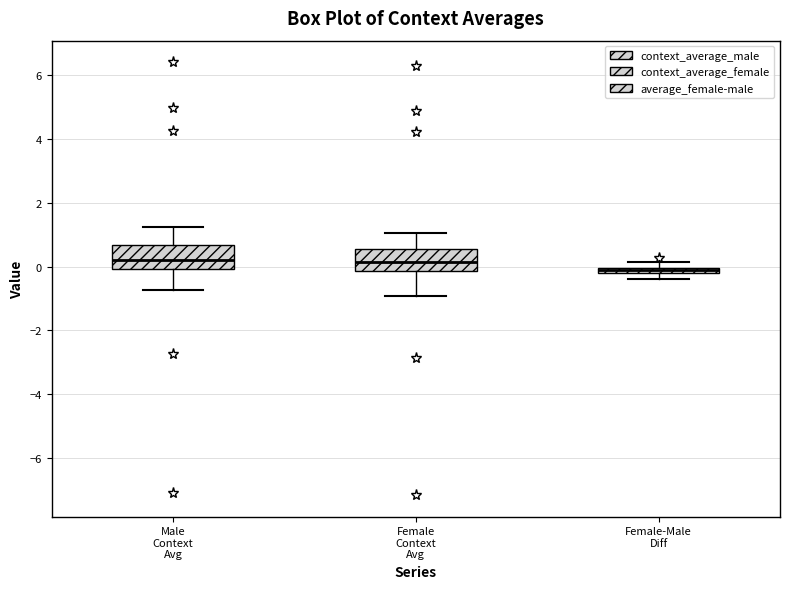

Where is the upper edge of the box for Female-Male Diff on the y-axis? The values are not printed on the chart, so give them approximately, as read against the axis.

0.0